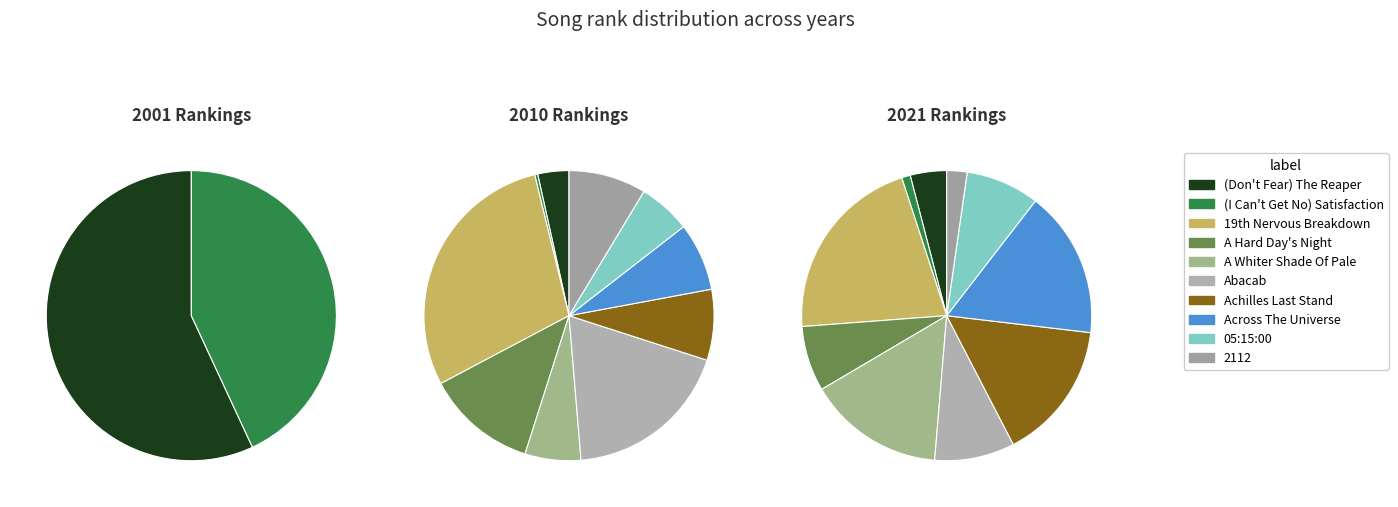

Combined, what portion of the pie is (Don't Fear) The Reaper and Abacab?

56.9%